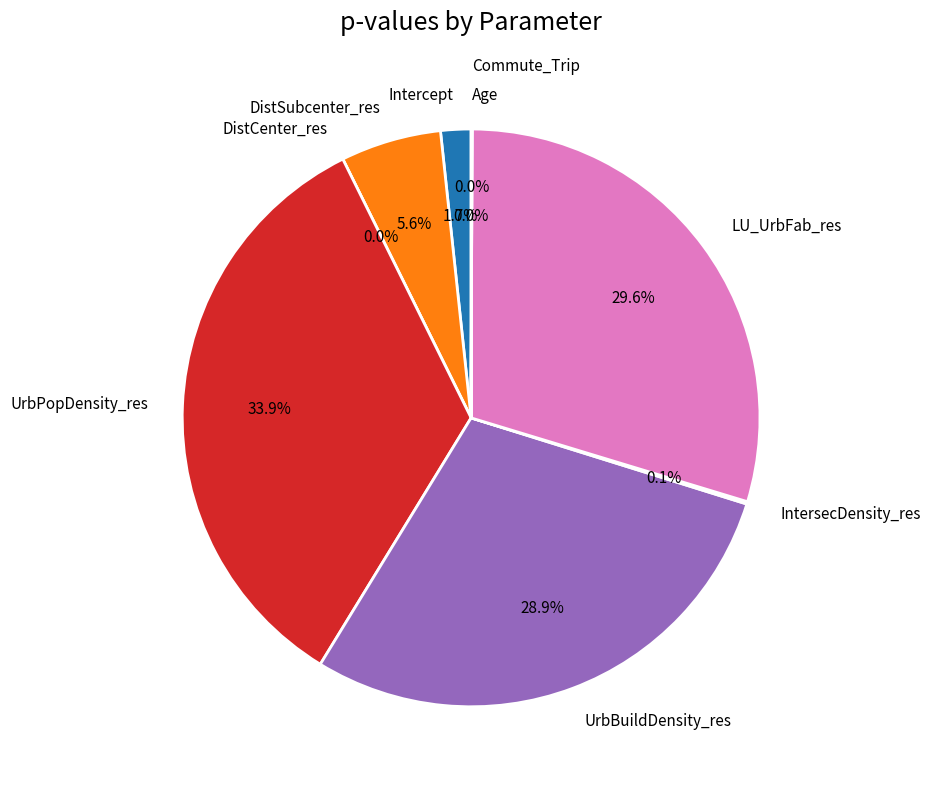

Which category has the smallest portion of the pie?

DistCenter_res